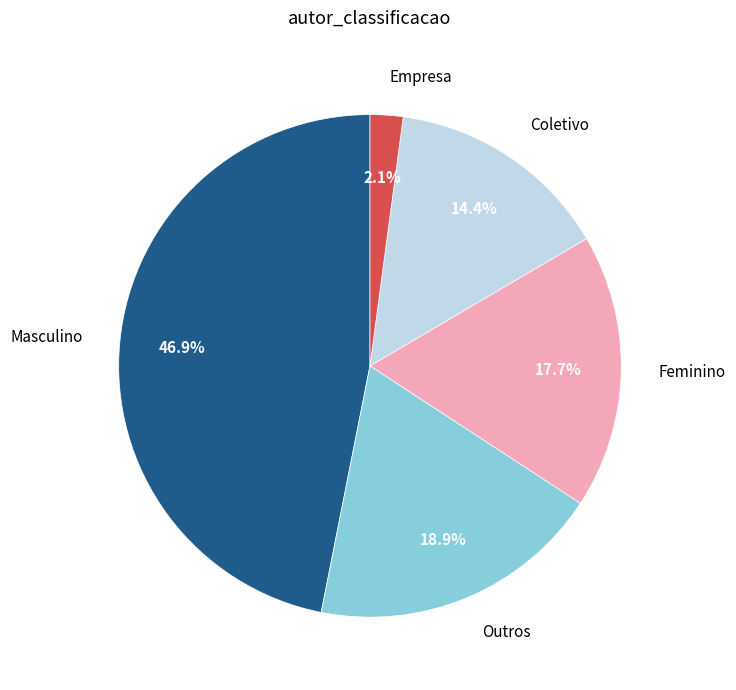

Rank the categories by value from highest to lowest.

Masculino, Outros, Feminino, Coletivo, Empresa